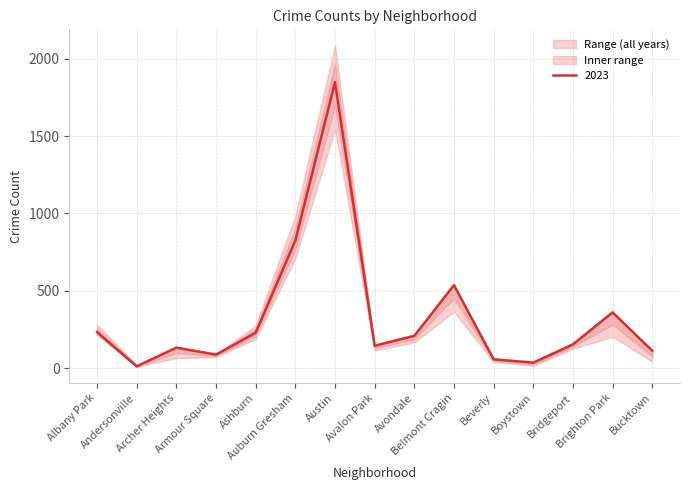

What is the maximum value for 2023?

1848